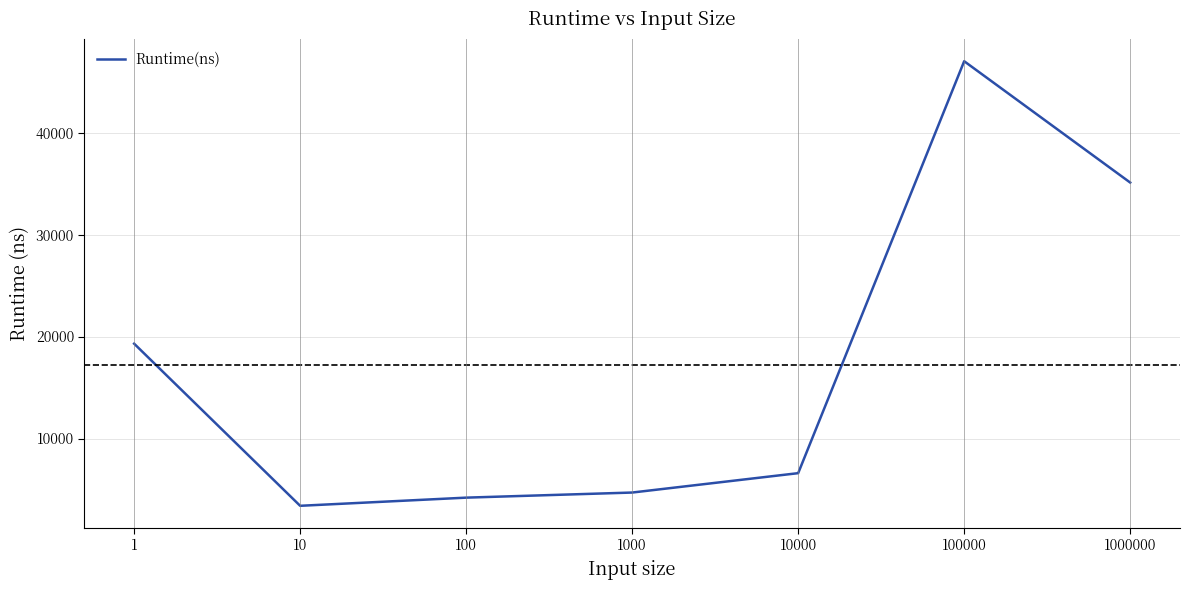

What is the average value?

17186